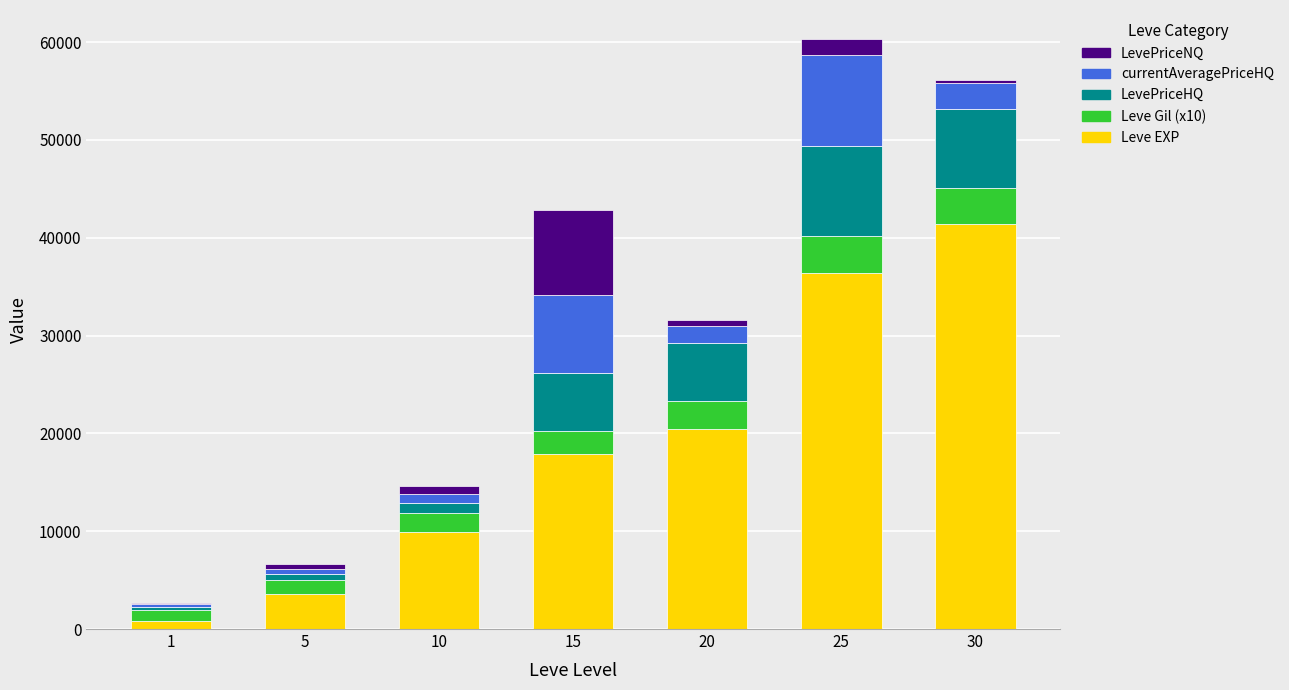

What is the highest value of the Leve EXP series?

41410